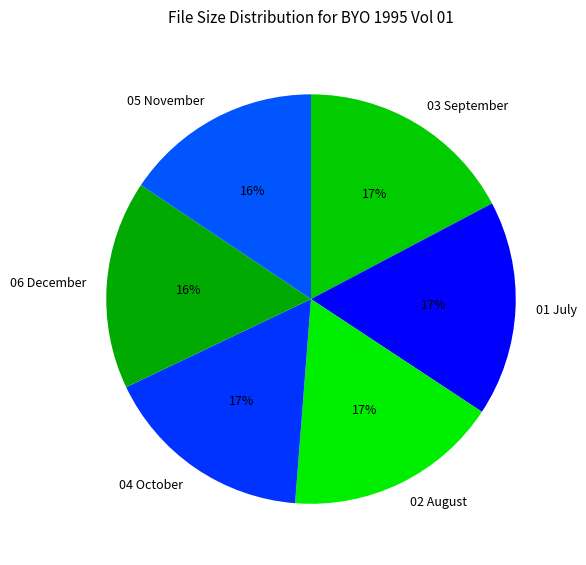

To the nearest percent, what portion does 02 August represent?

17%